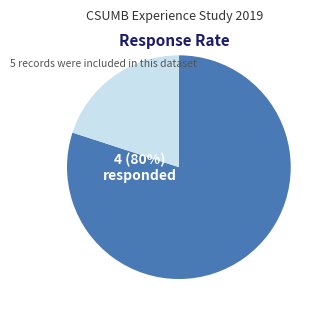

Does any single category account for the majority?

Yes